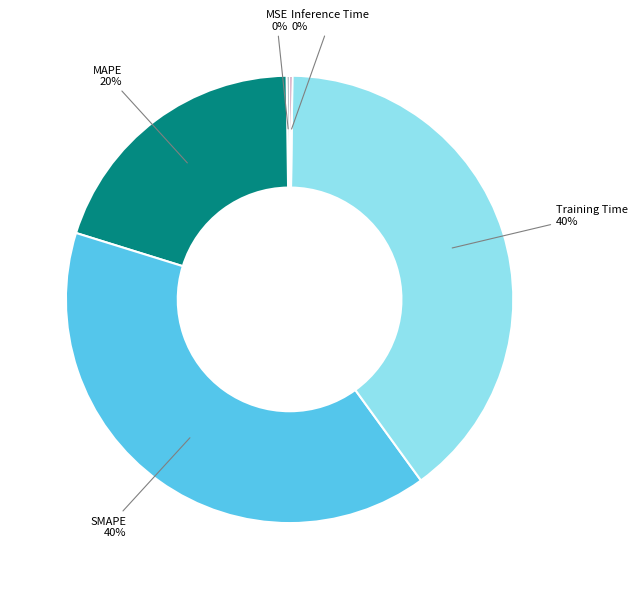

Is there a majority slice in this chart?

No